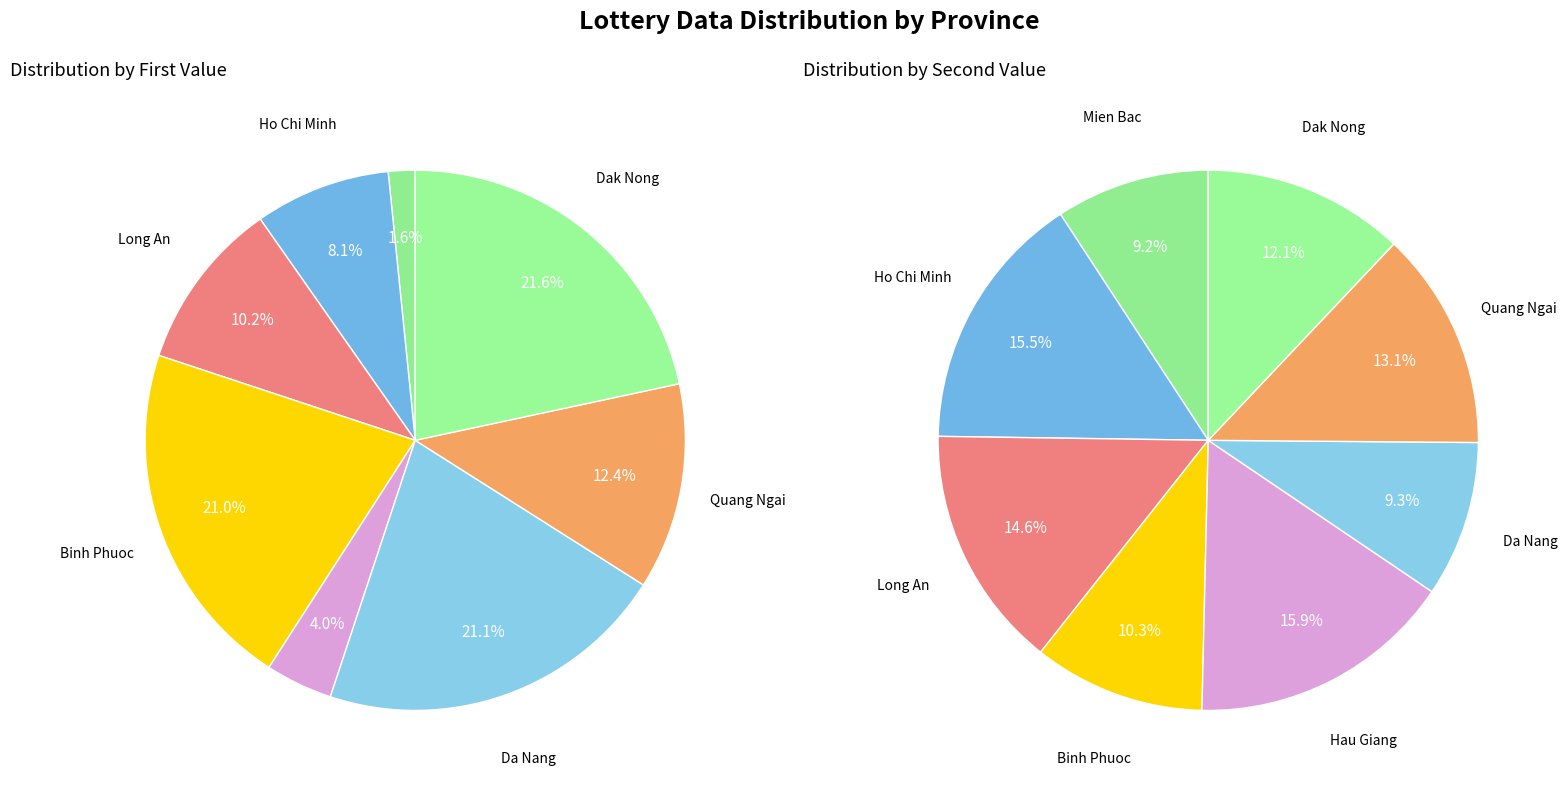

To the nearest percent, what portion does Binh Phuoc represent?

10%